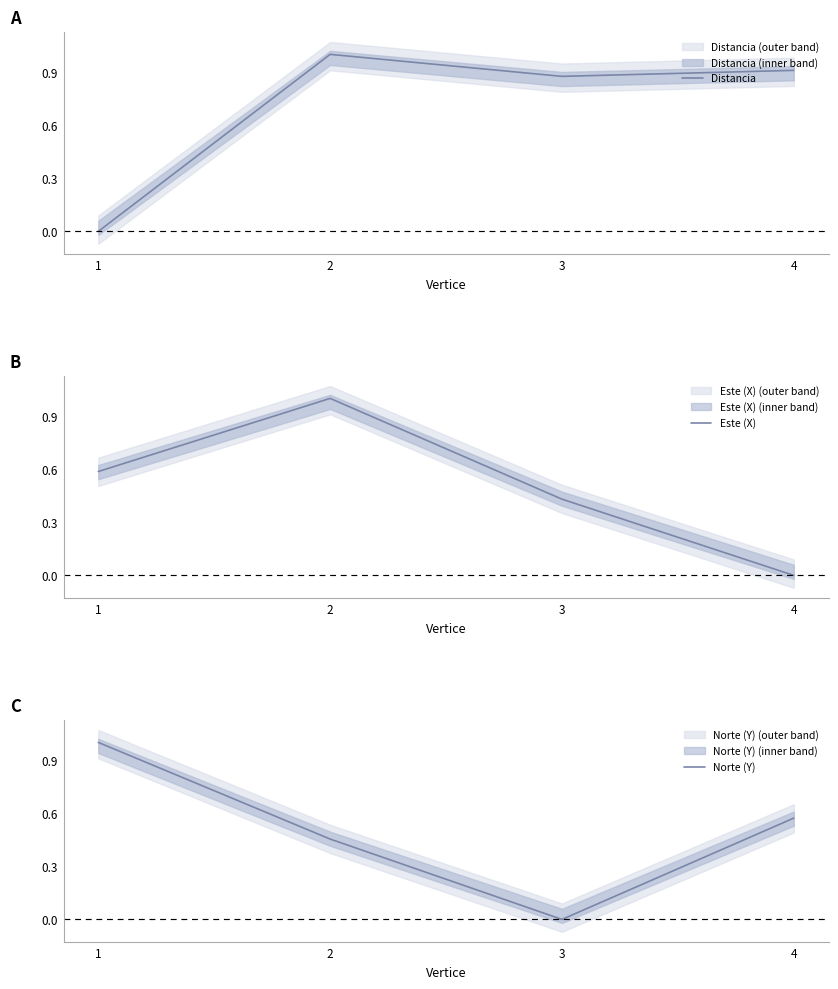

Rank the series at 1 from highest to lowest value.

Norte (Y), Este (X), Distancia